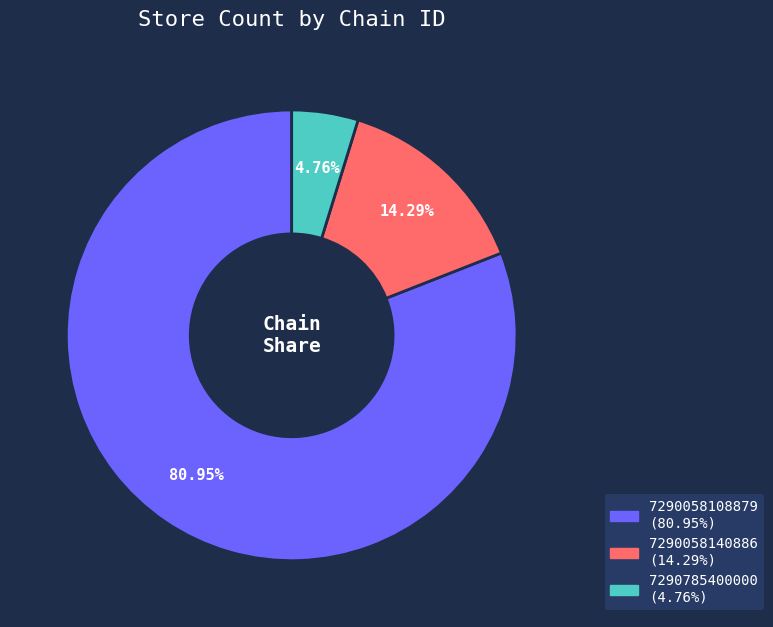

Which slice is the largest?

7290058108879